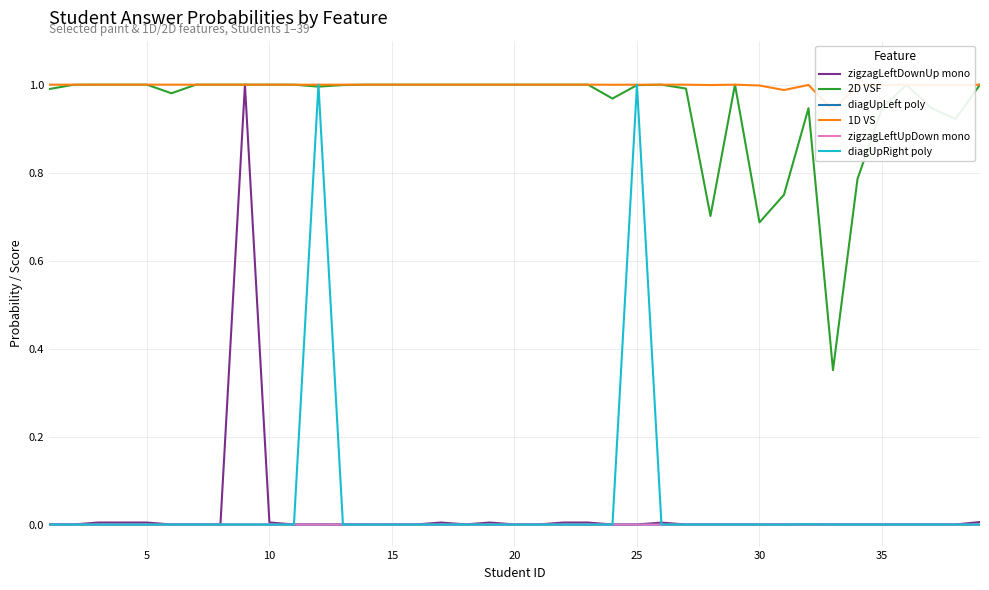

Count the number of data series in this chart.

6